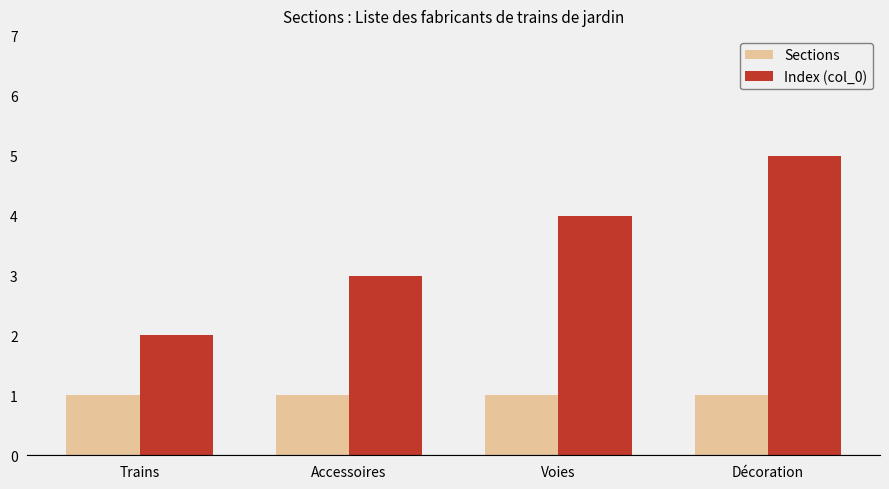

What is the value of the Index (col_0) bar at the 2nd from the left?

3